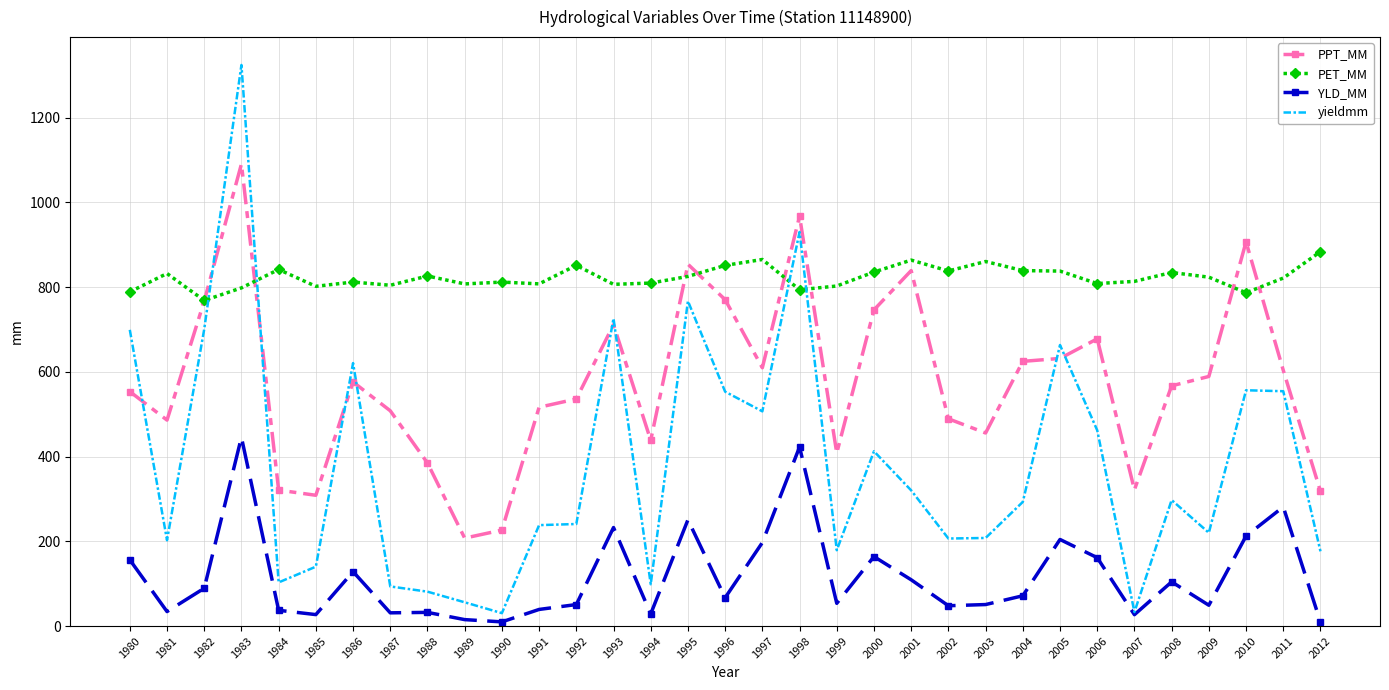

At which label does PPT_MM first exceed 566?

1982